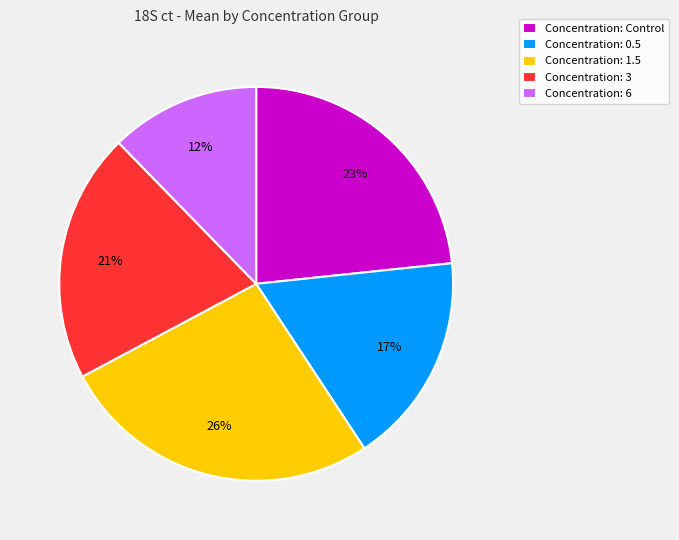

Does Concentration: 1.5 account for over 50% of the chart?

No